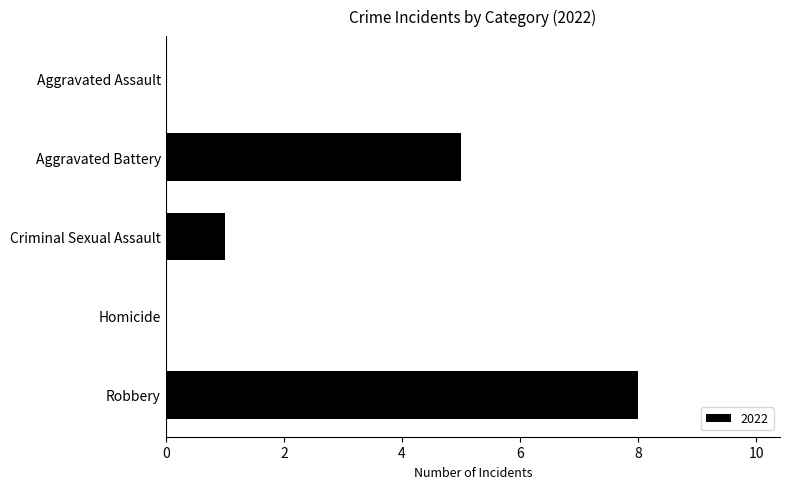

Reading top to bottom, what are all the values shown in this chart?

Aggravated Assault=0	Aggravated Battery=5	Criminal Sexual Assault=1	Homicide=0	Robbery=8